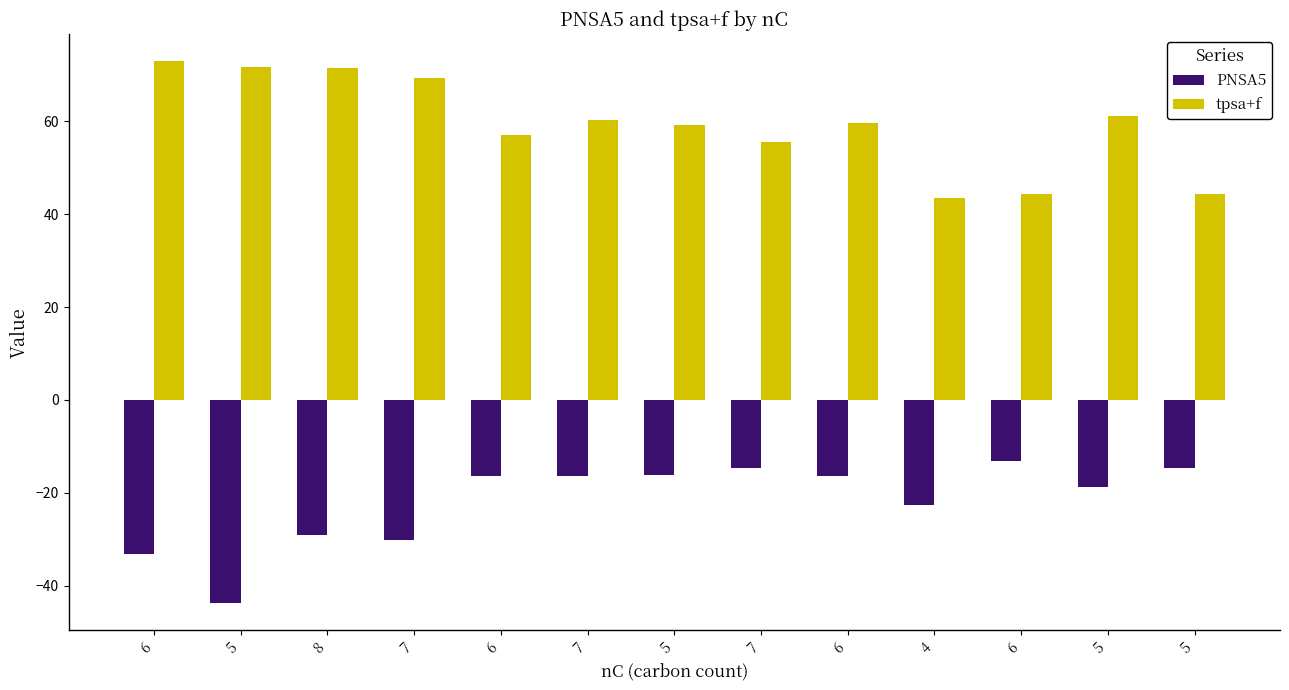

How many bars are there in each group?

2